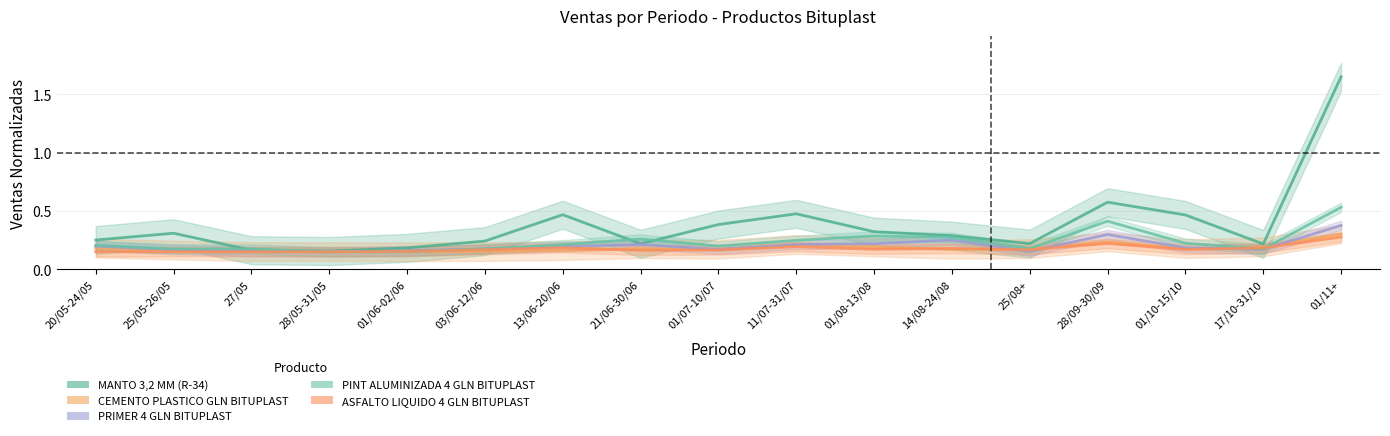

Which category has the highest value in the PINT ALUMINIZADA 4 GLN BITUPLAST series?

01/11+